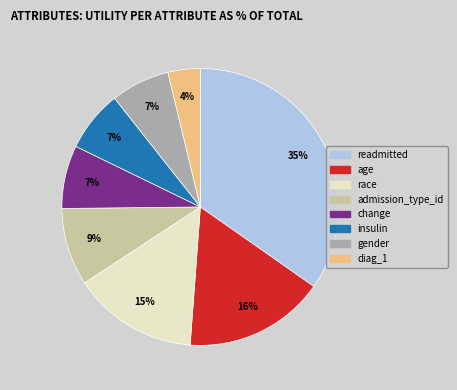

To the nearest percent, what is the difference between the largest and smallest slice percentages?

31%